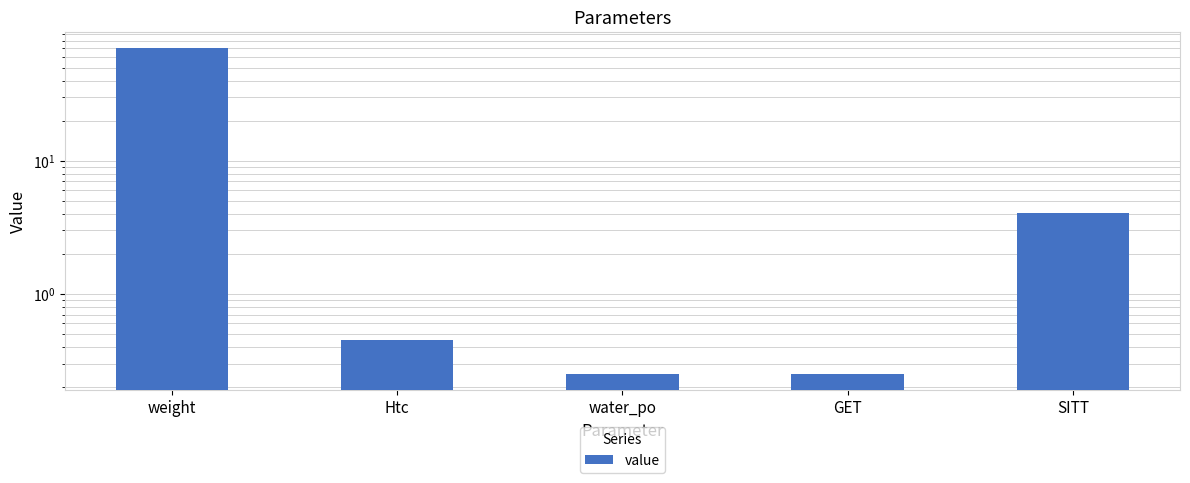

Which label corresponds to the largest value in the chart?

weight